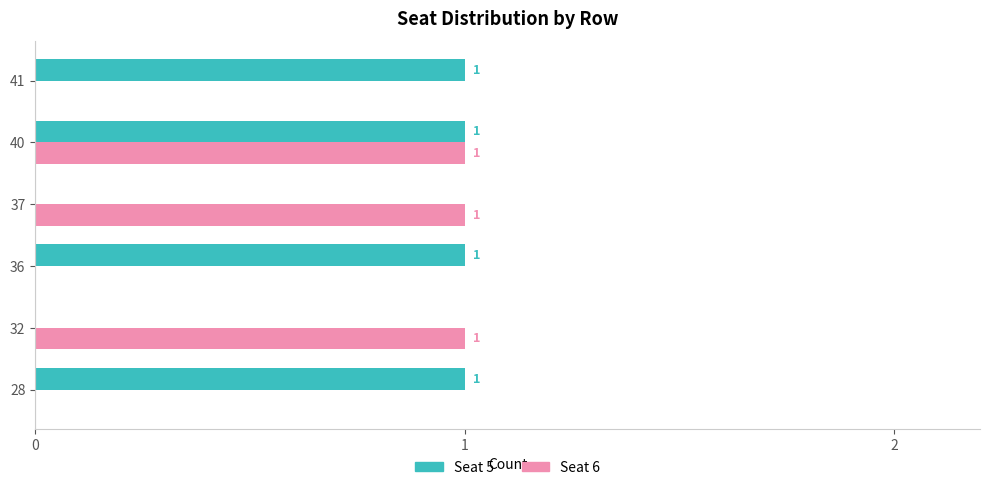

What is the maximum value for Seat 6?

1